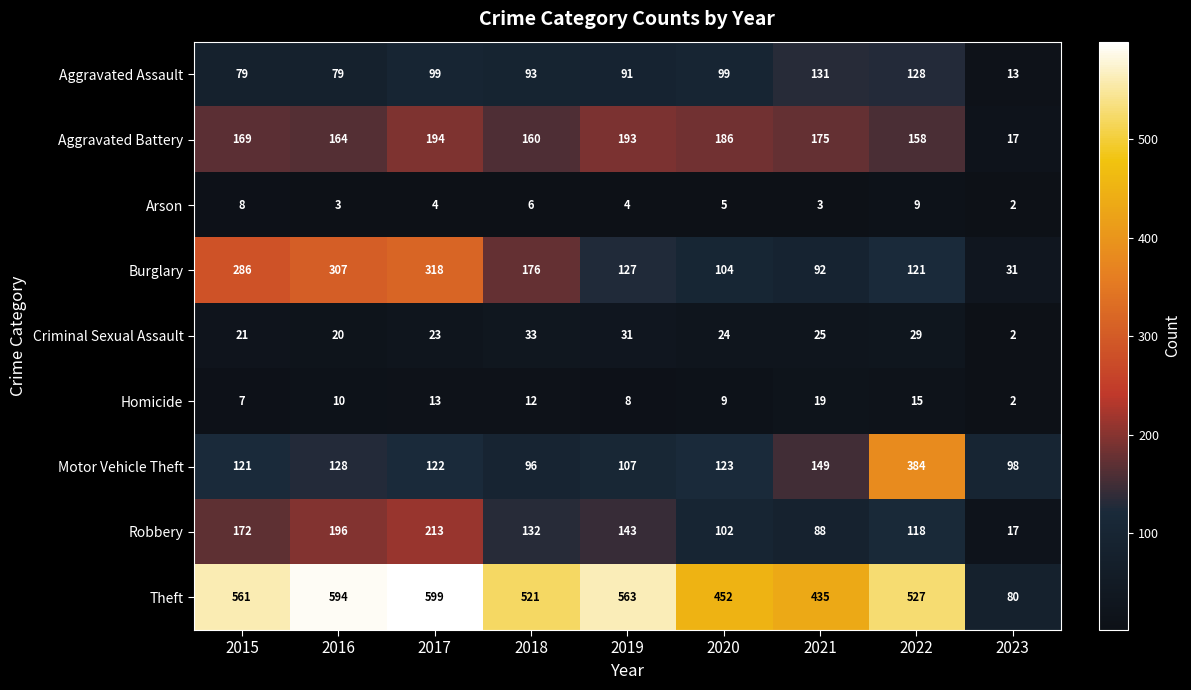

How many series are shown in this chart?

9